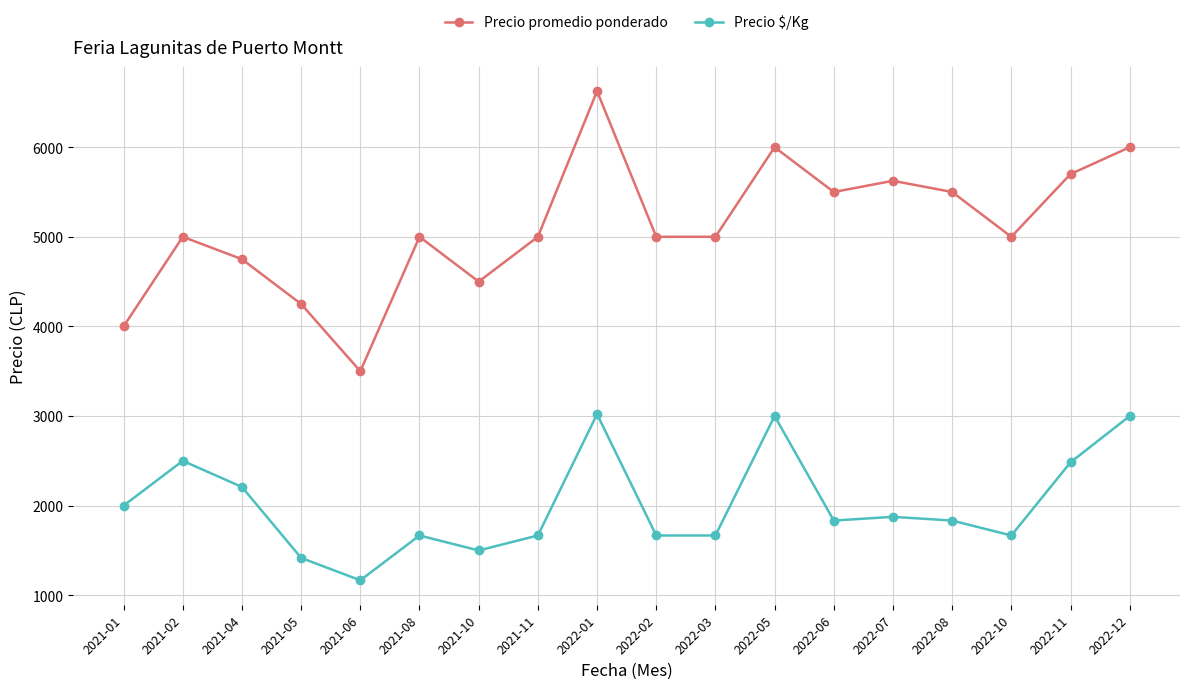

Where is the first local minimum for Precio promedio ponderado?

2021-06